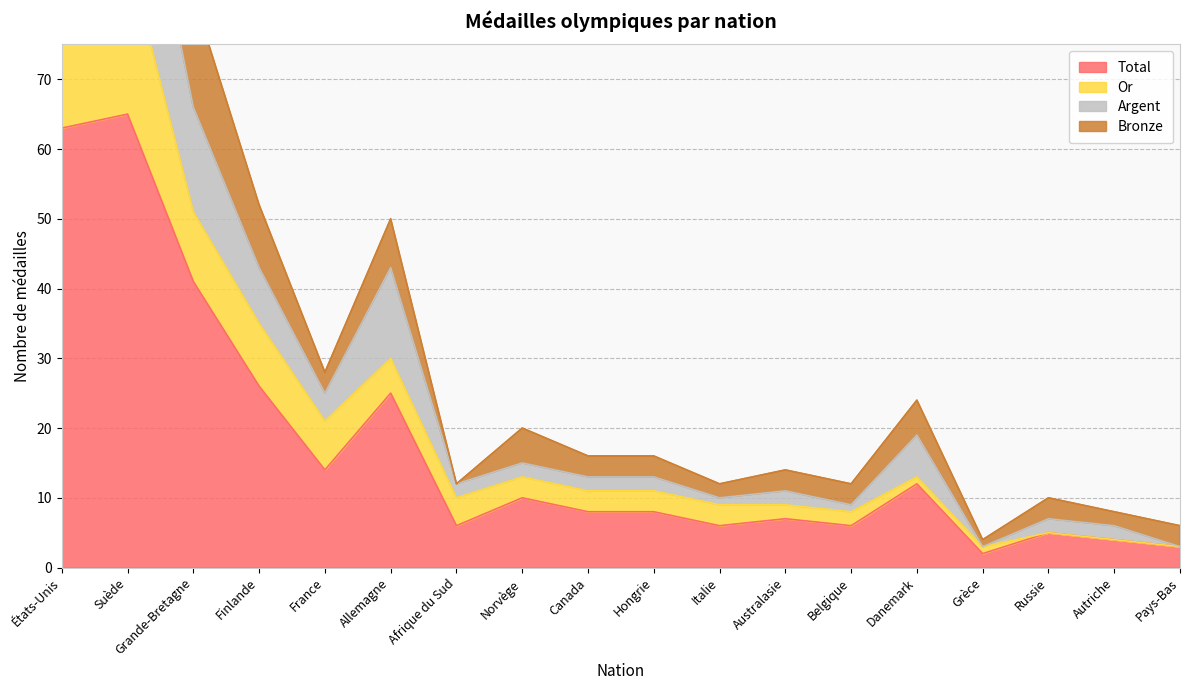

True or false: Total has a value of 20 at France.

False